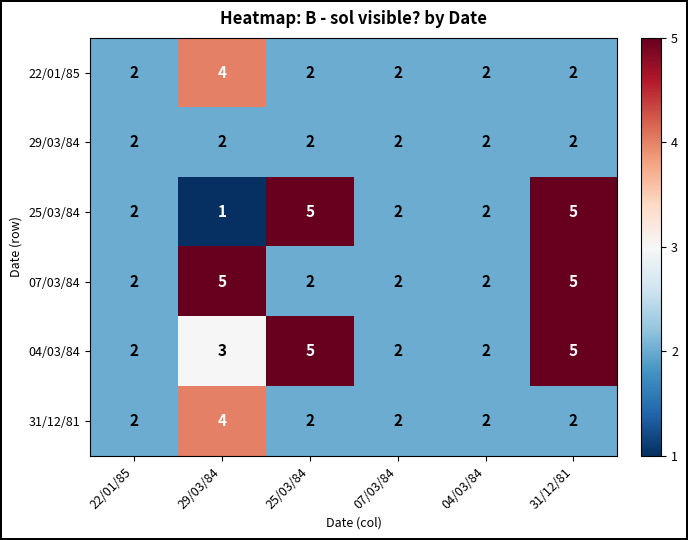

Count the 04/03/84 values in the range 2 to 5.

6